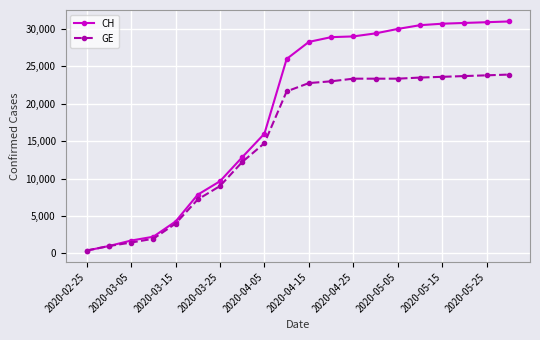

What is the lowest value of the CH series?

375